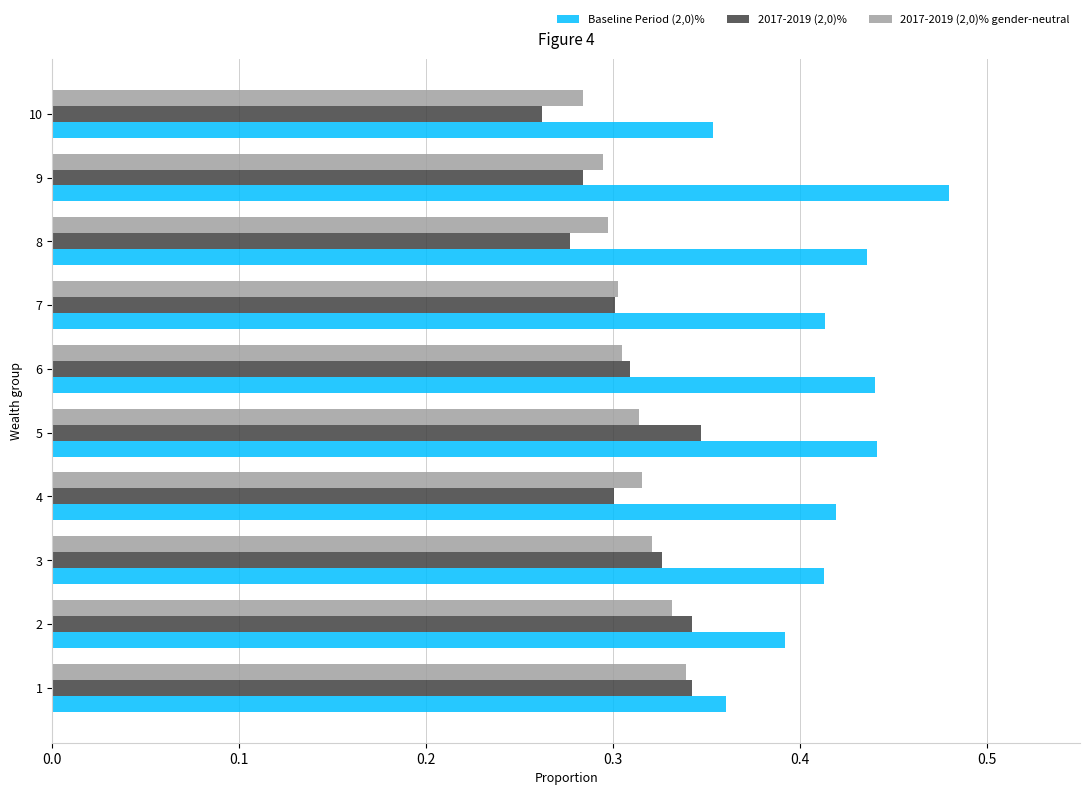

How many 2017-2019 (2,0)% values are between 0 and 1?

10